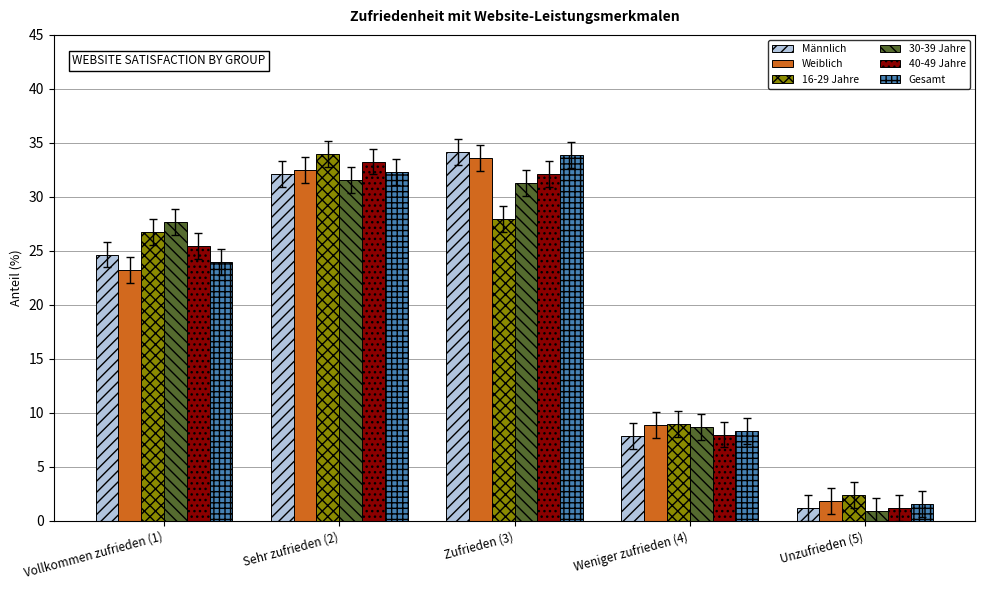

At how many categories does at least one series exceed 18?

3